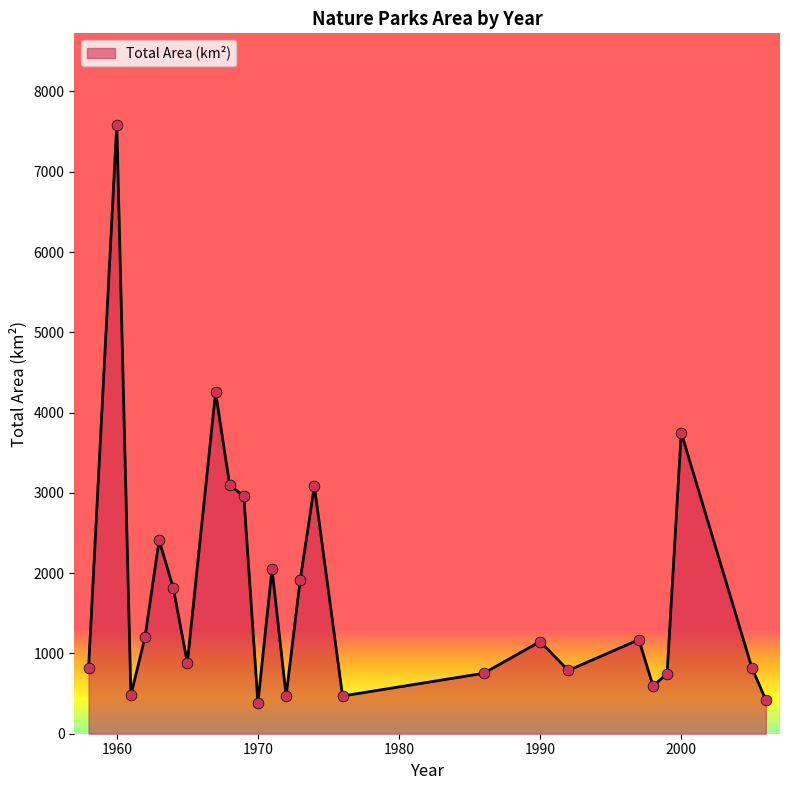

What is the greatest value displayed?

7586